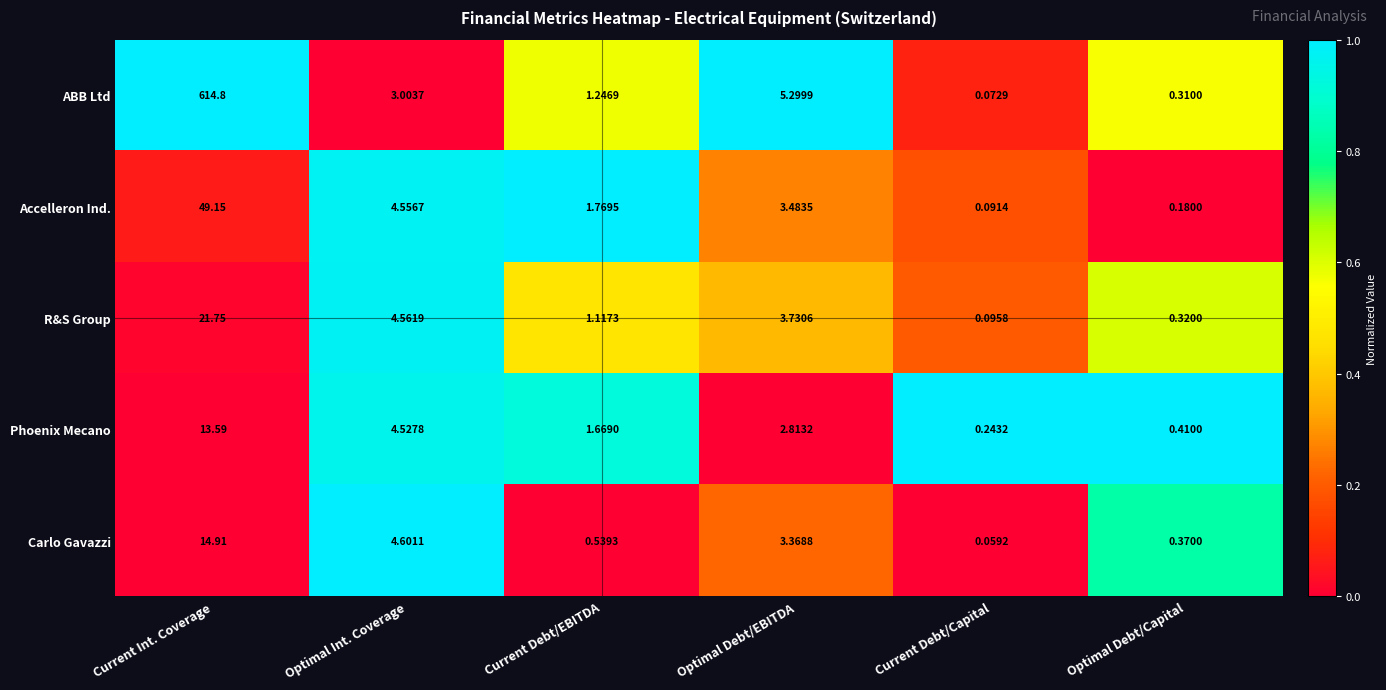

Which category has the highest value across all series?

Current Int. Coverage